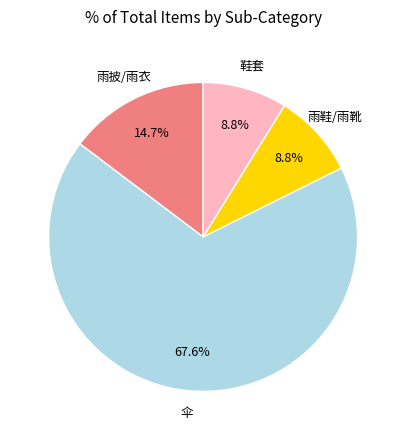

Is there a majority slice in this chart?

Yes